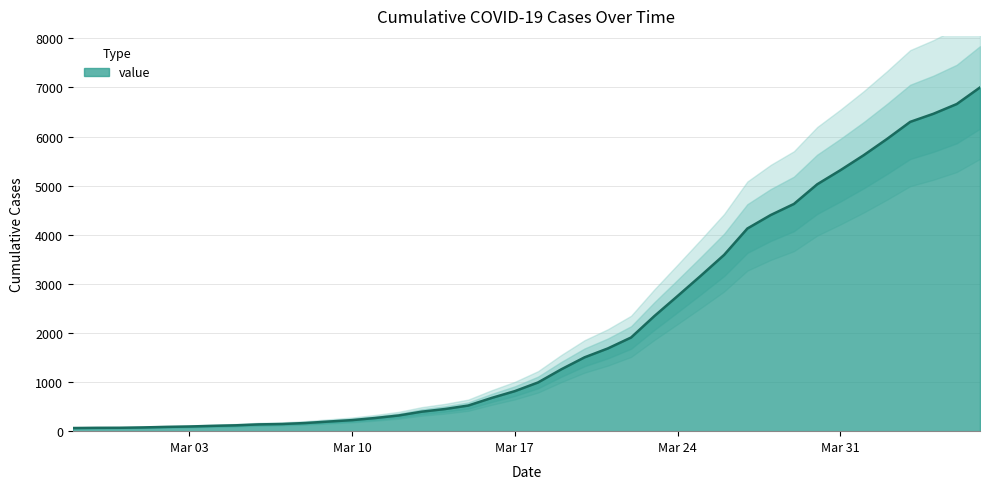

What is the highest value of the value series?

7001